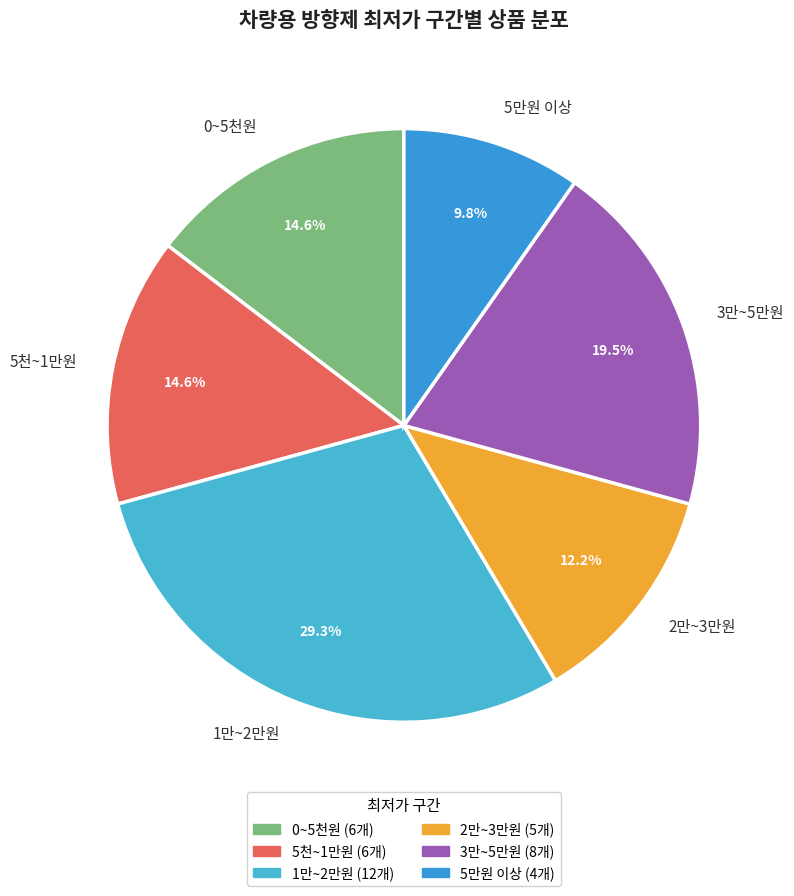

Which slice is the smallest?

5만원 이상